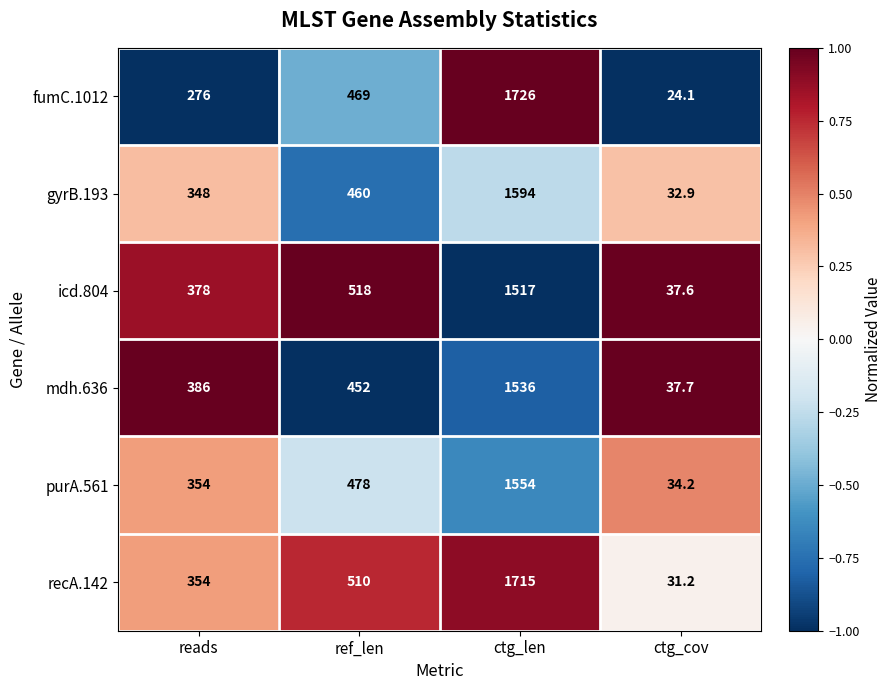

What is the average value of the mdh.636 series?

602.9